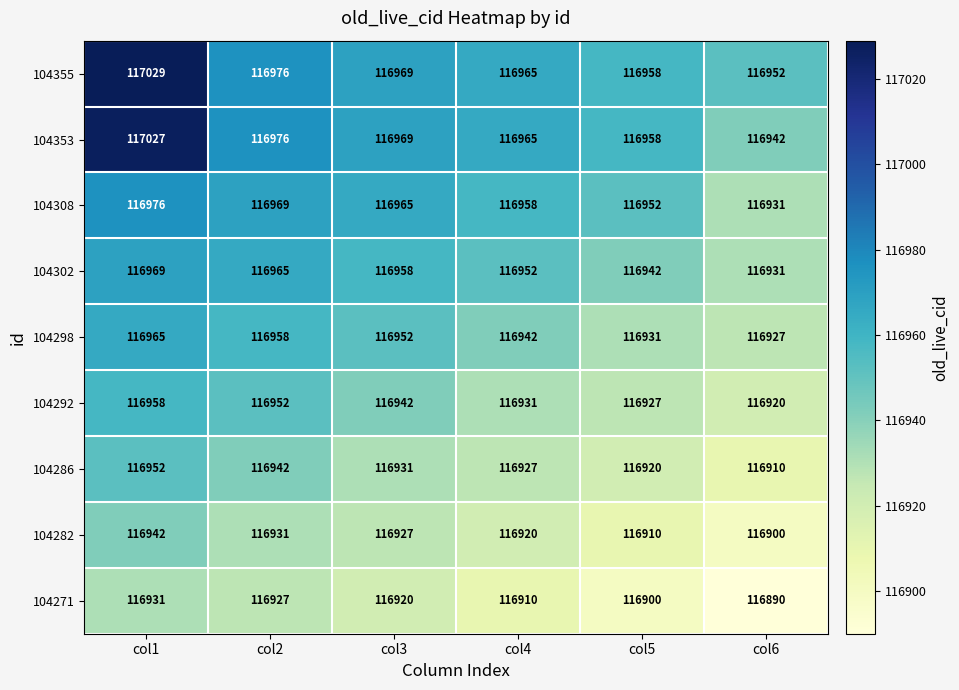

What is the difference between the maximum and minimum values in the 104308 series?

45